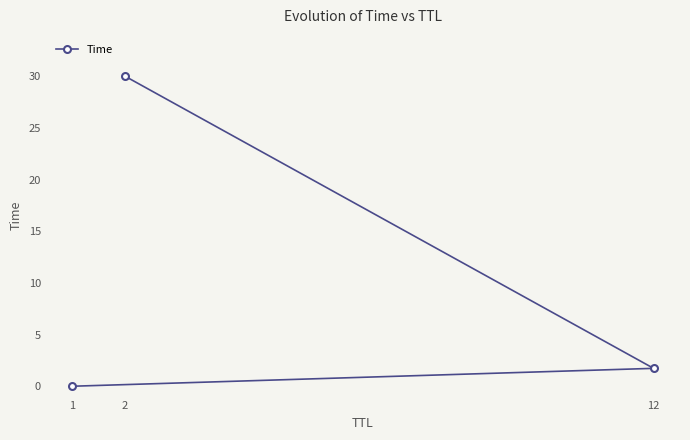

At which label does the data first exceed 1?

2